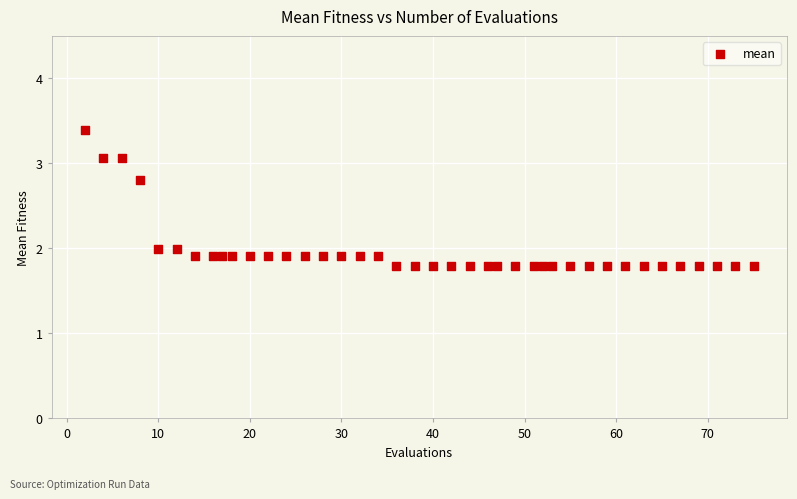

What is the range of X values (max minus min)?

73.0